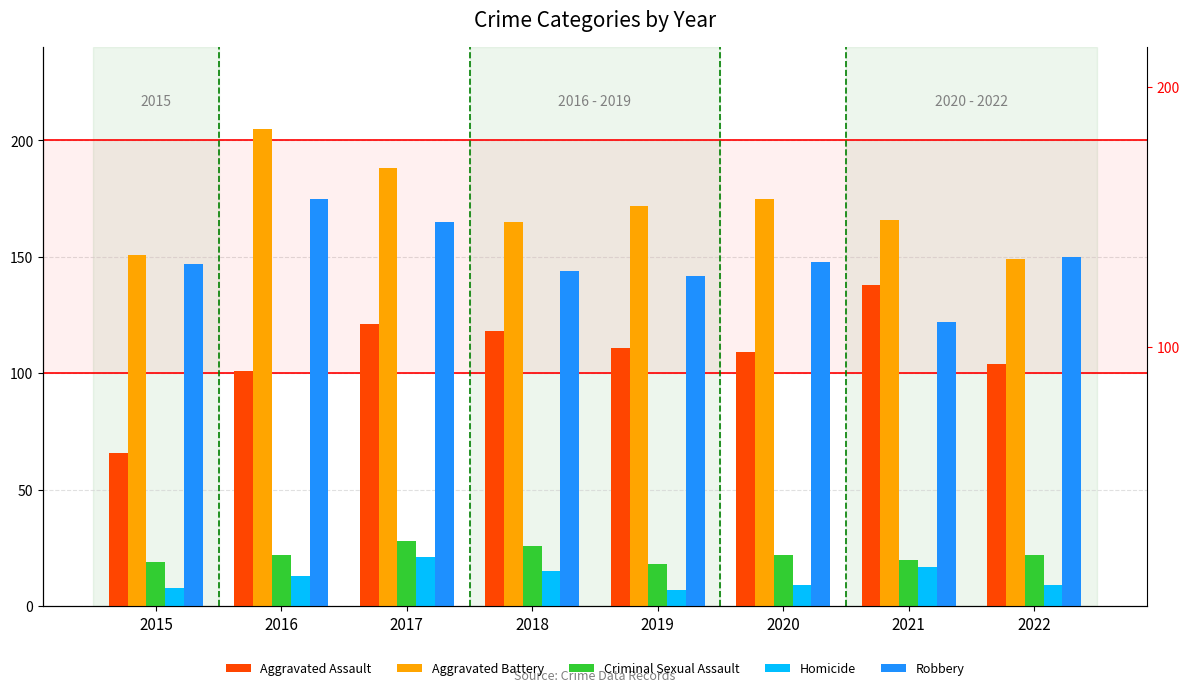

What are all the series names shown in the legend?

Aggravated Assault, Aggravated Battery, Criminal Sexual Assault, Homicide, Robbery